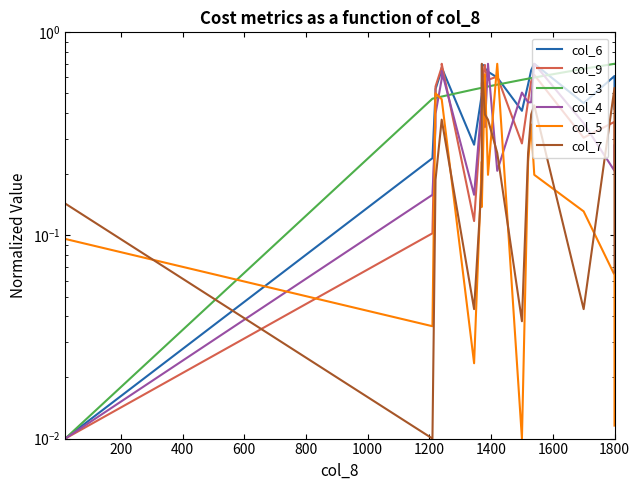

How many series are shown in this chart?

6